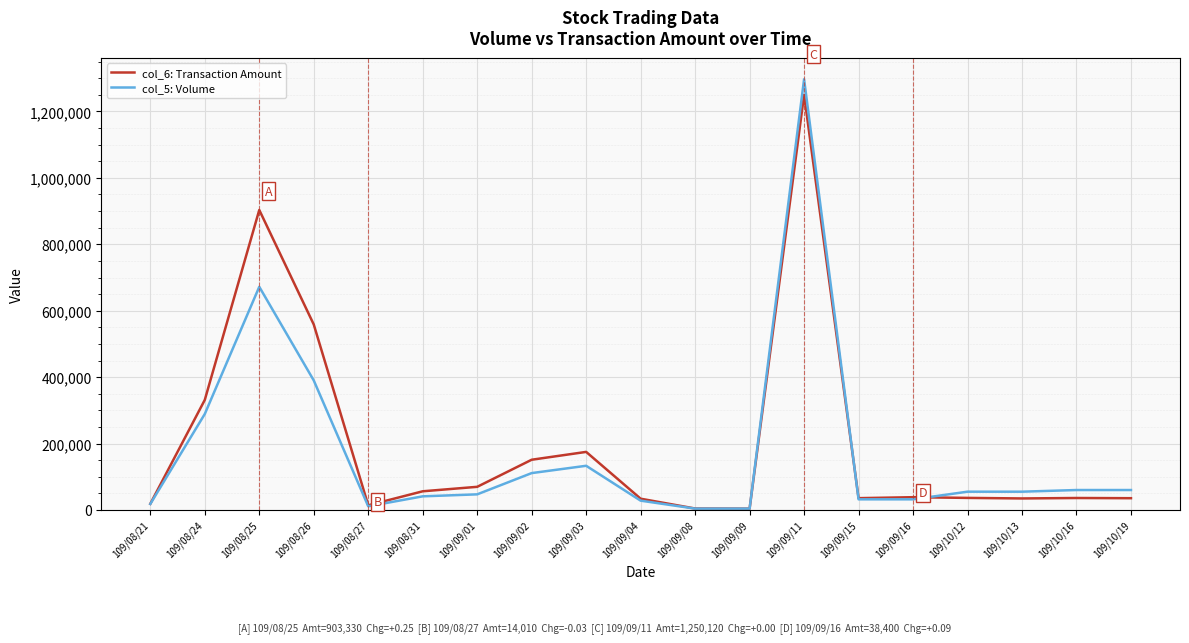

Which category has the highest value in the col_5: Volume series?

109/09/11